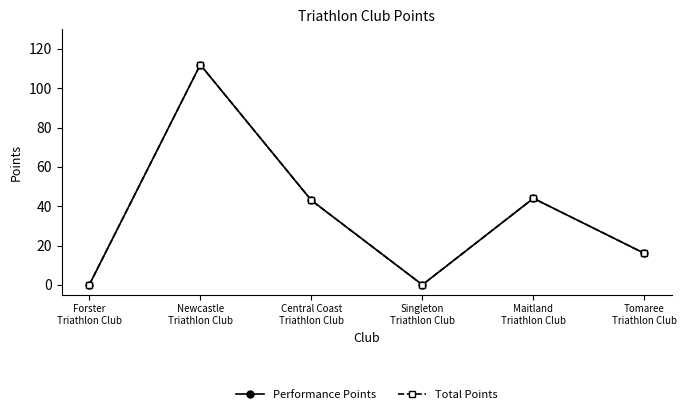

At which label is Performance Points closest to 56?

Maitland
Triathlon Club